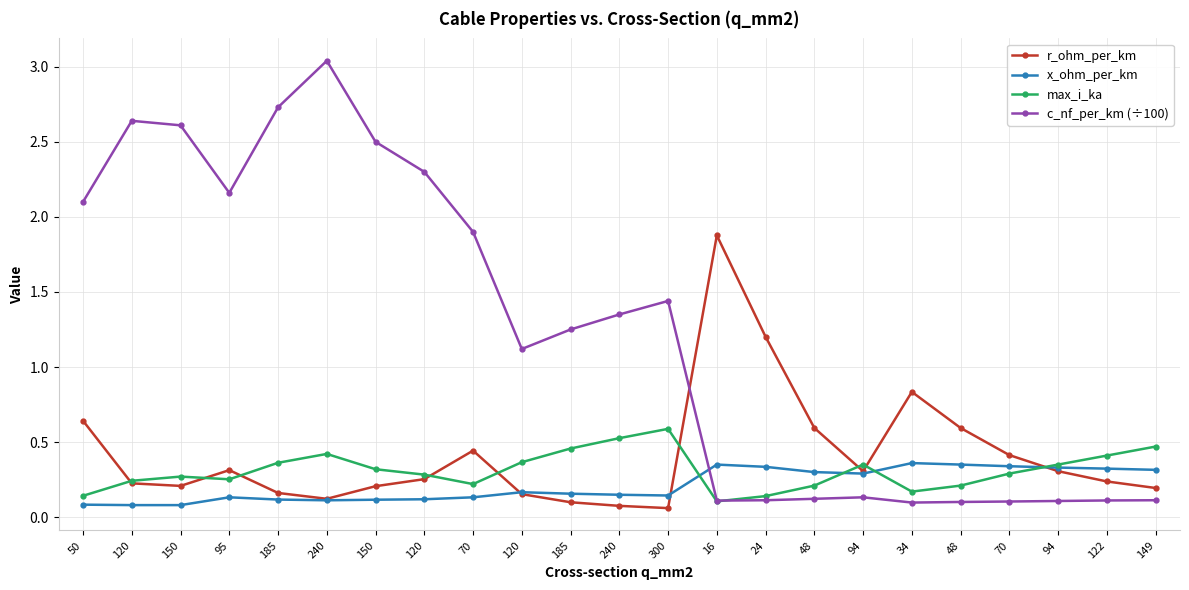

The r_ohm_per_km series shows 0.3 at 48. True or false?

False